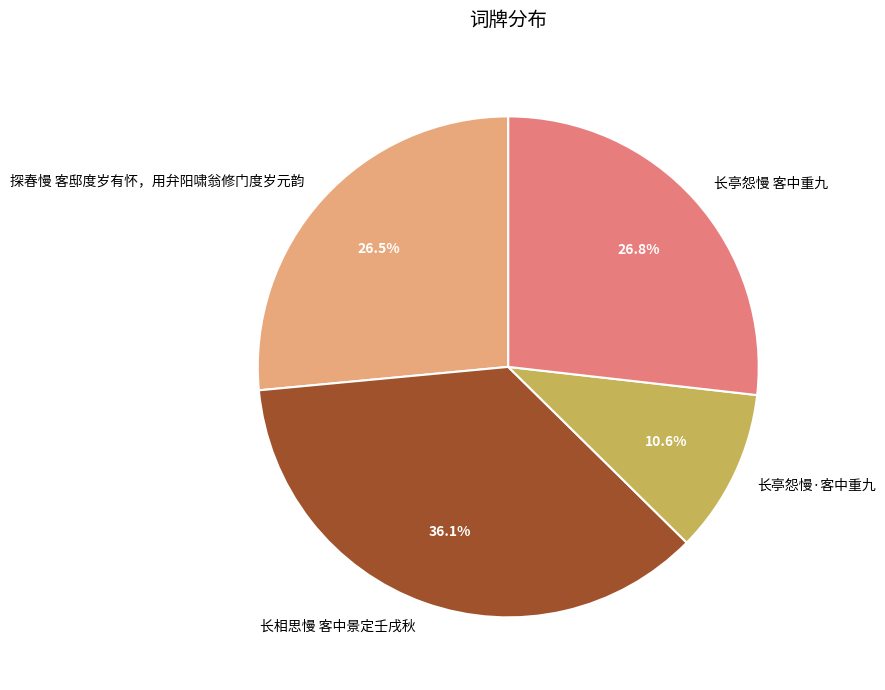

True or false: 长亭怨慢·客中重九 accounts for 11% of the total.

True